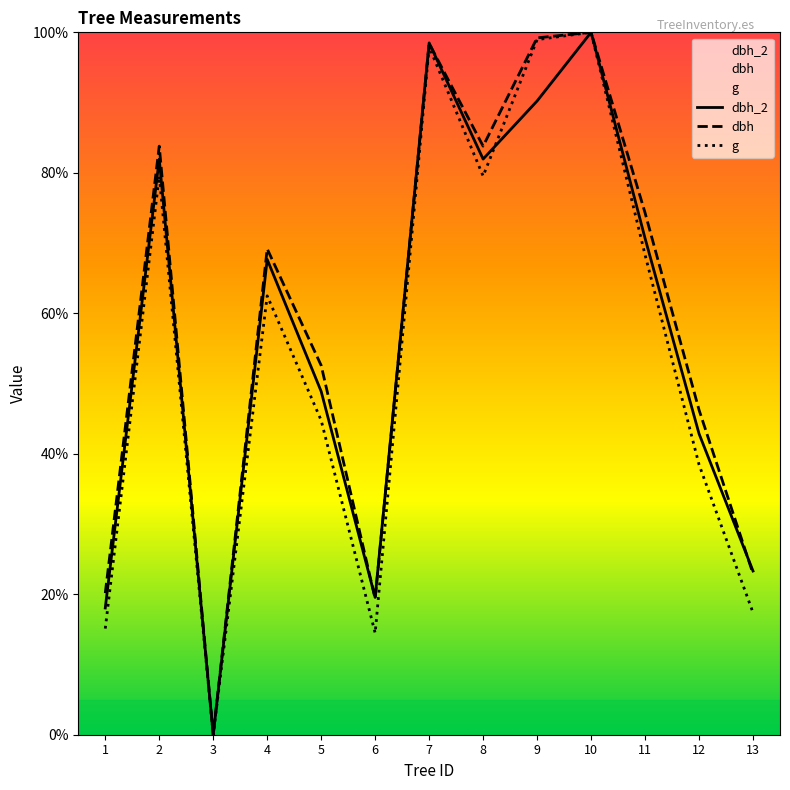

List the series in order of their overall mean, lowest first.

g, dbh_2, dbh